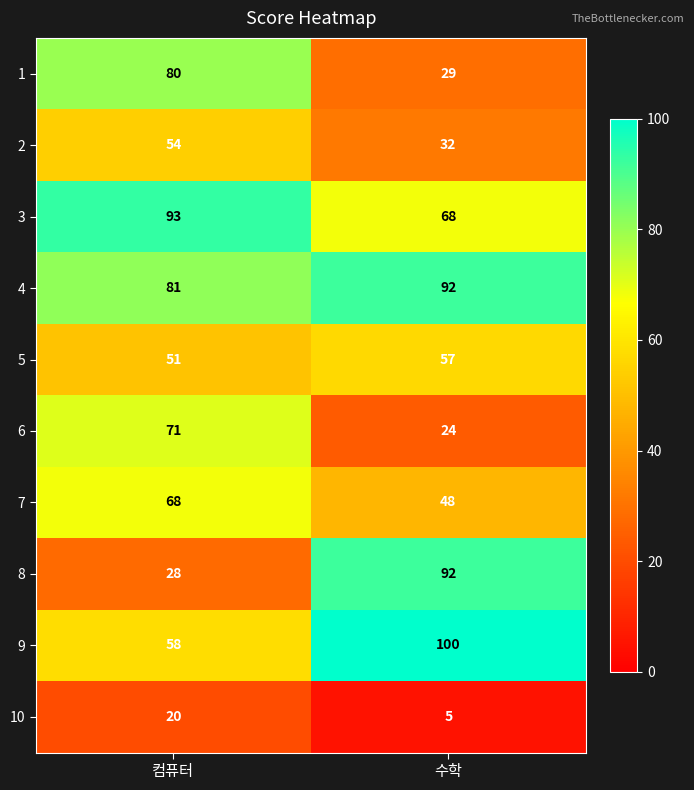

Rank the categories by 3 value from lowest to highest.

수학, 컴퓨터